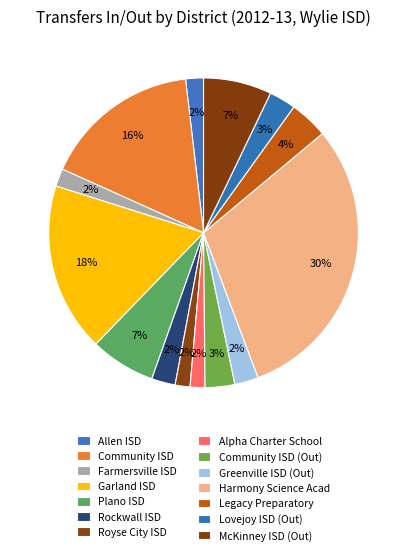

To the nearest percent, what percentage of the pie is Rockwall ISD?

2%